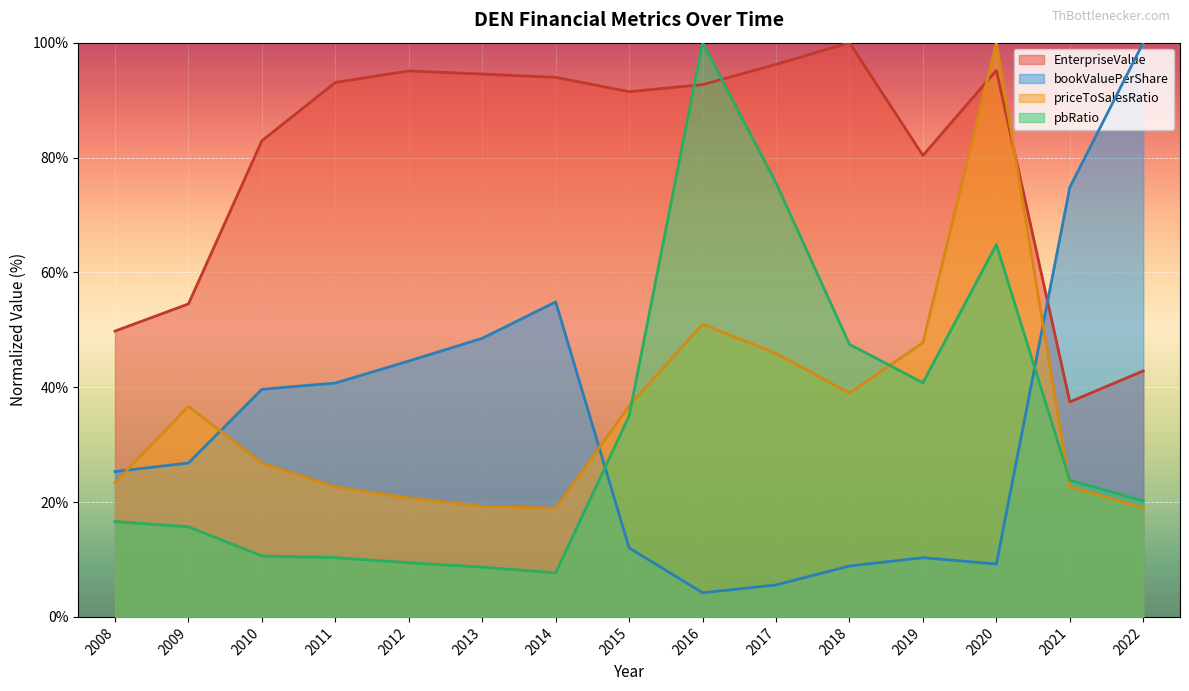

What is the sum of the pbRatio values at 2018 and 2009?

63.1